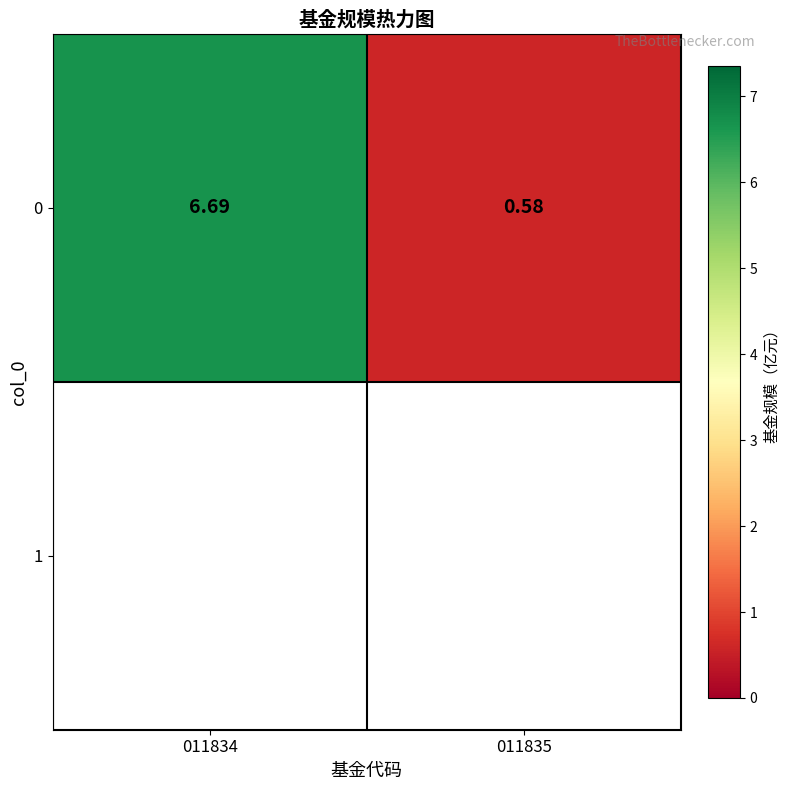

List the labels in order of value, smallest first.

011835, 011834